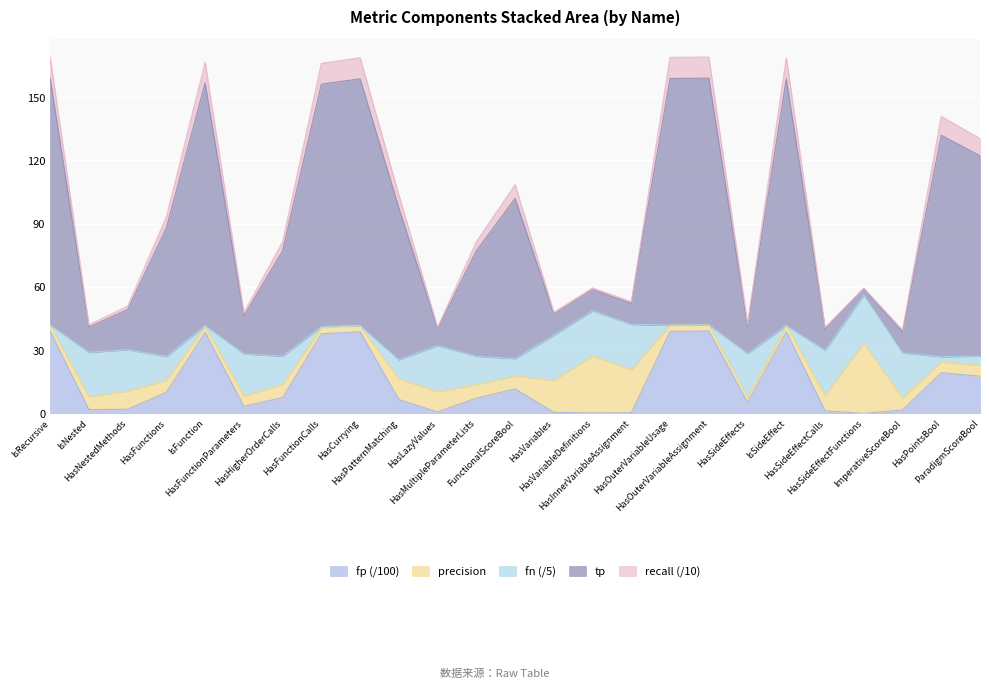

Which has a higher value, HasFunctions or HasFunctionParameters?

HasFunctions